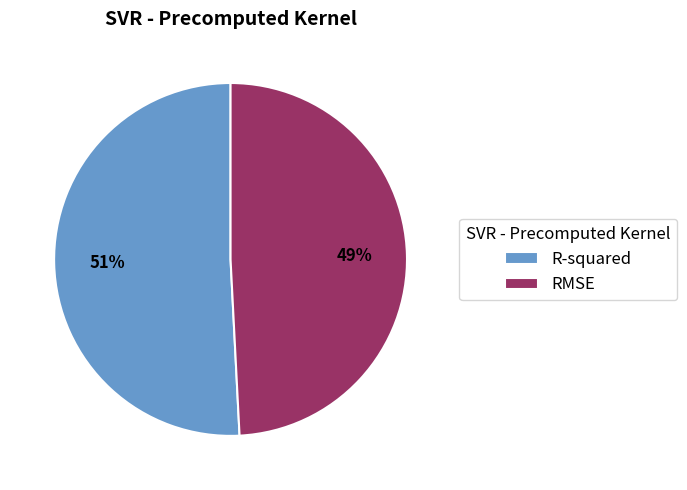

To the nearest percent, what portion does R-squared represent?

51%